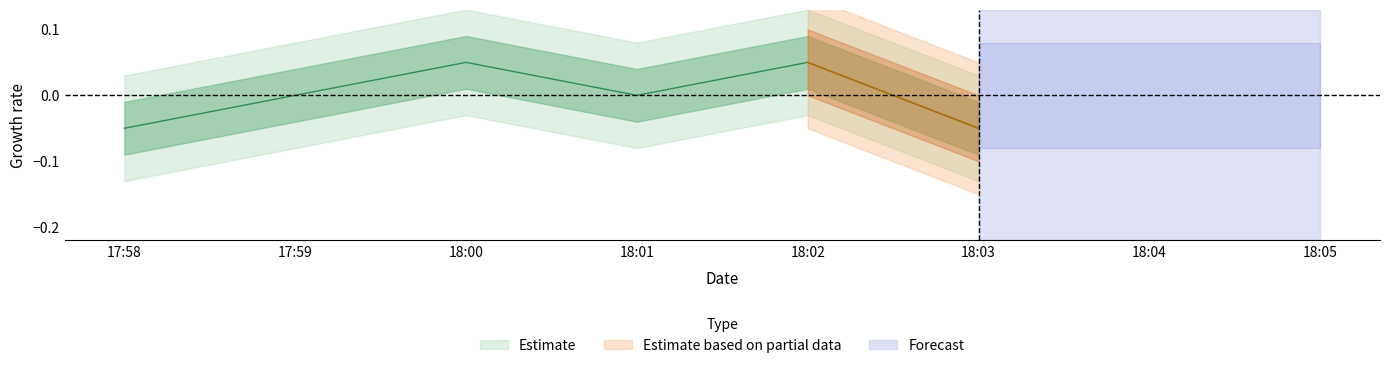

What is the label of the 3rd point from the left?

18:01